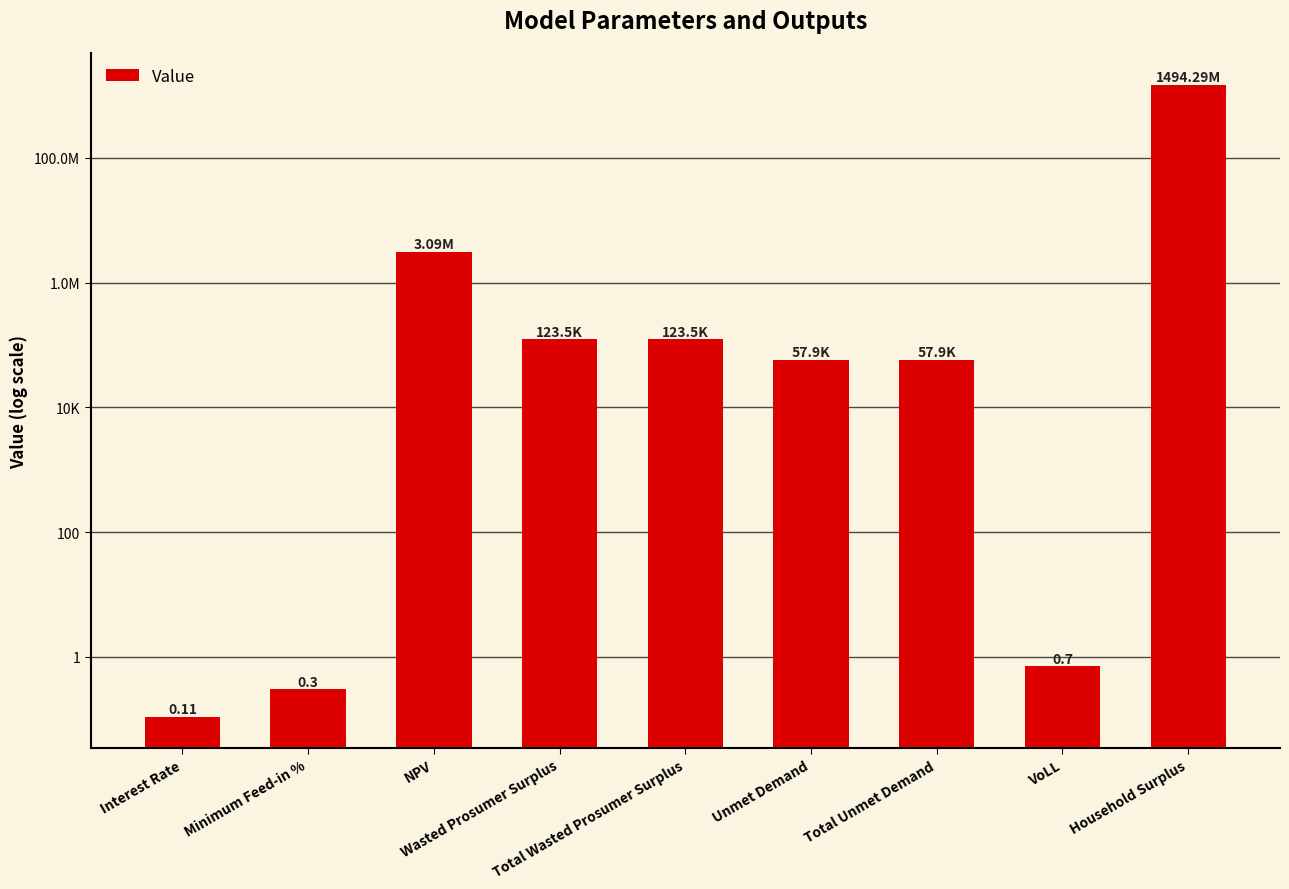

At which category does the chart reach its peak across all series?

Household Surplus